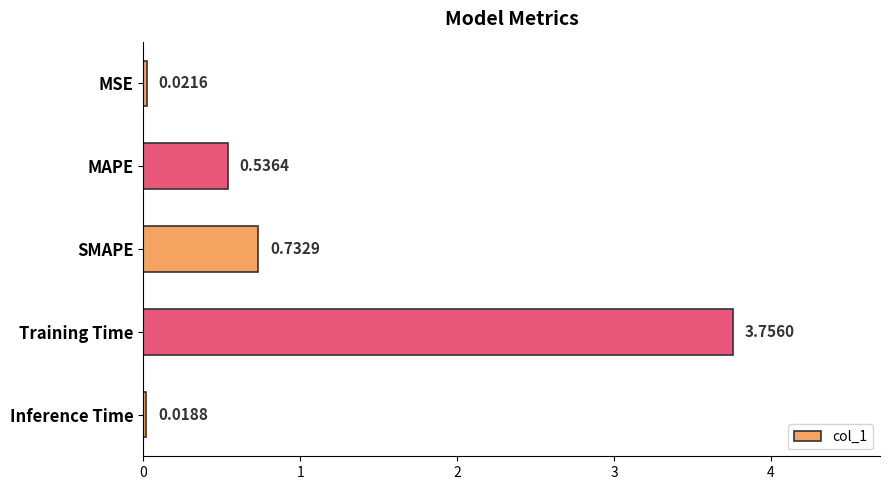

Count the number of data series in this chart.

1